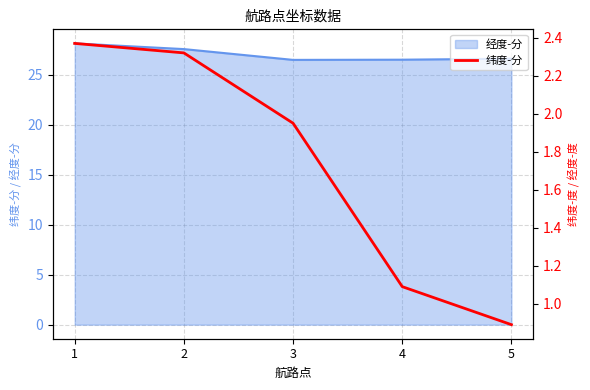

Is it true that 经度-分 equals 12.4 at 5?

False